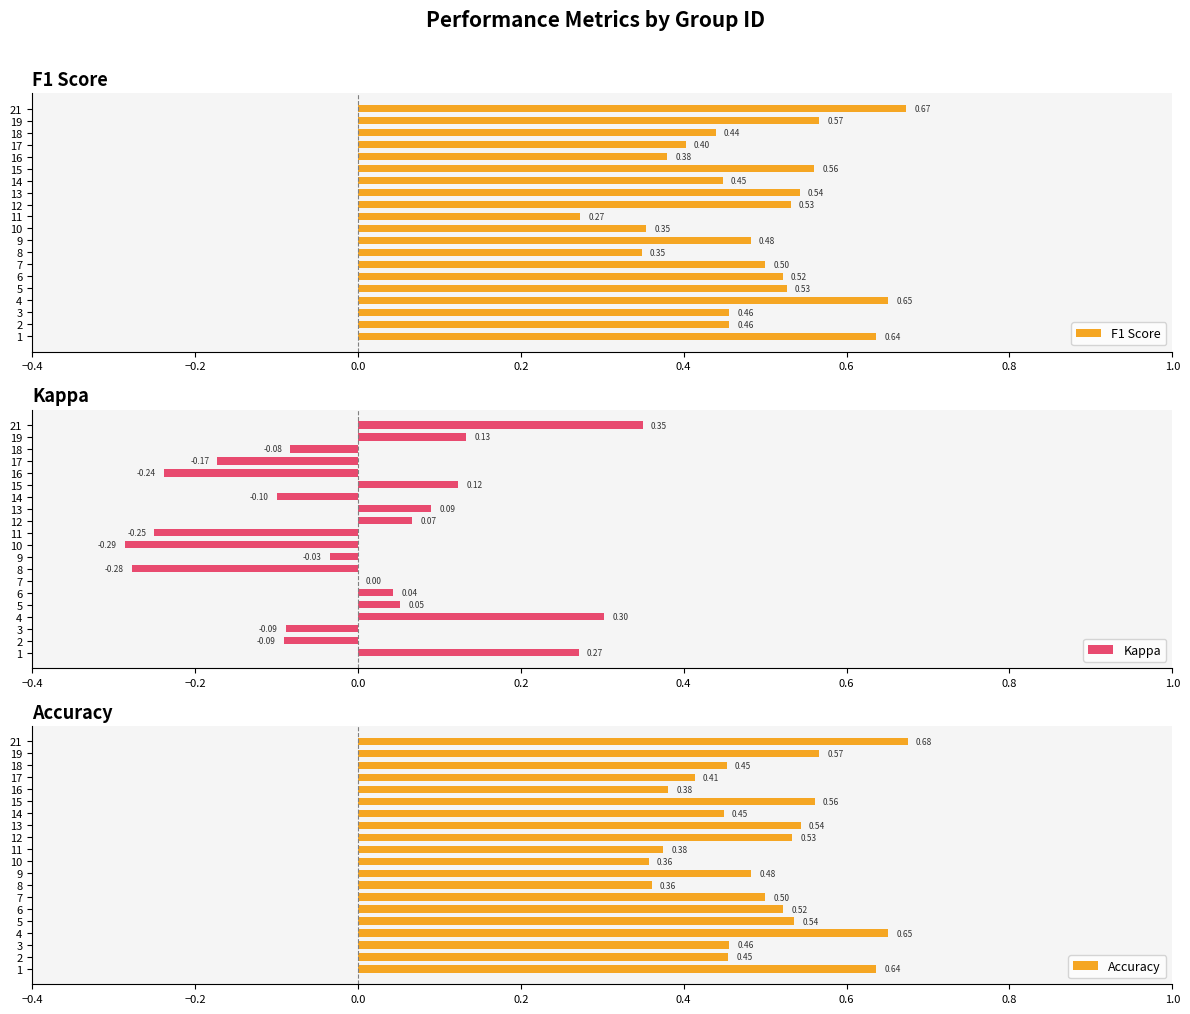

What is the average value of the F1 Score series?

0.5